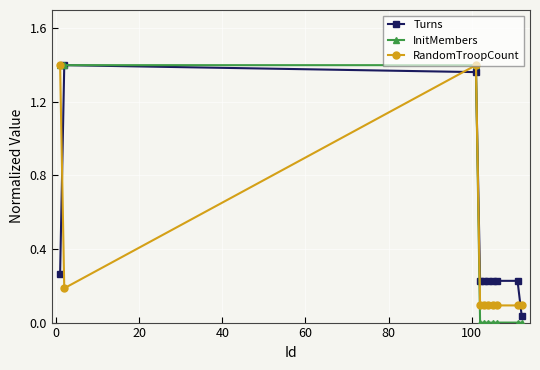

Which series ends up on top after the final intersection of RandomTroopCount and Turns?

RandomTroopCount